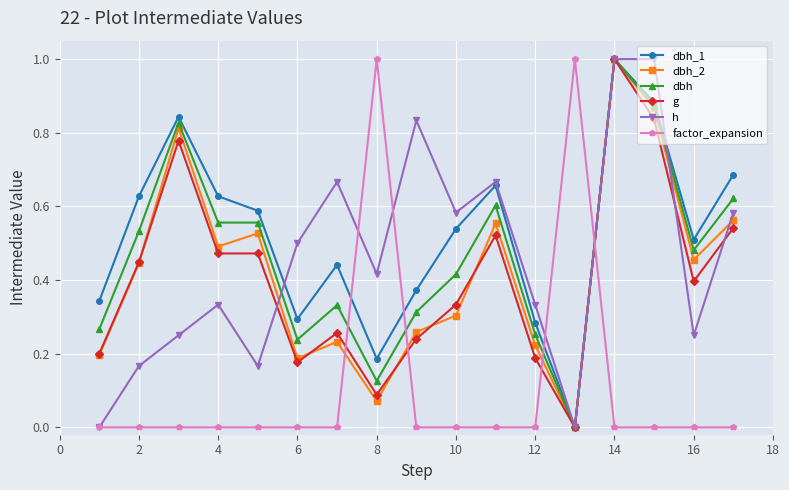

True or false: factor_expansion has more than 1 interior local peaks.

True